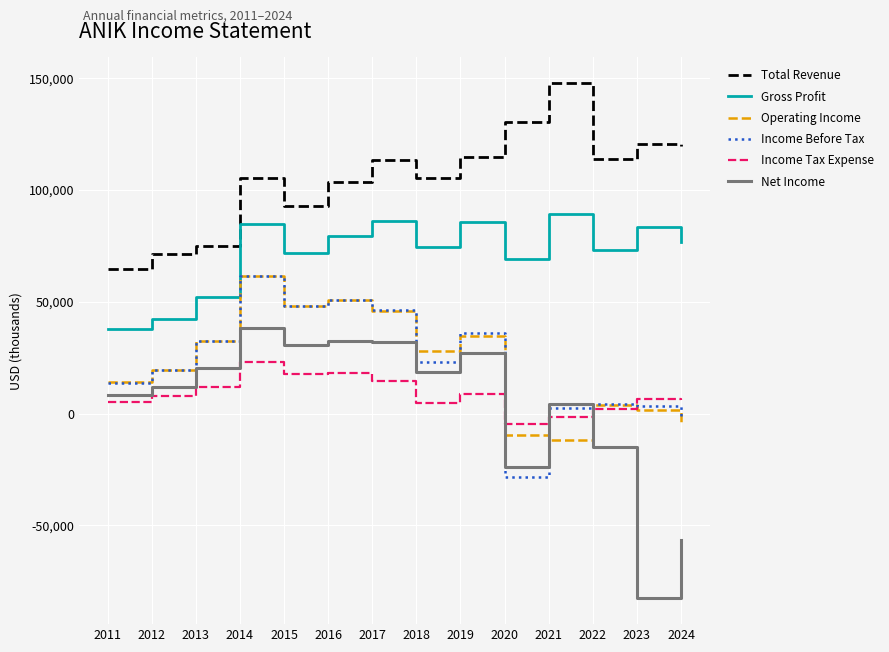

How many lines are shown in the chart?

6